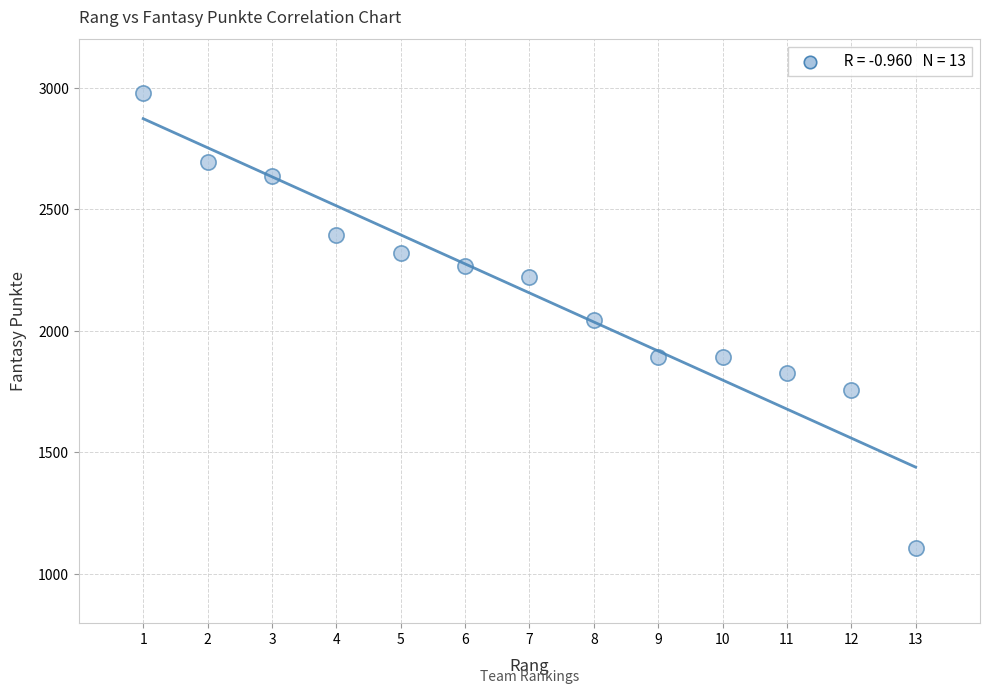

What is the range of Y values (max minus min)?

1871